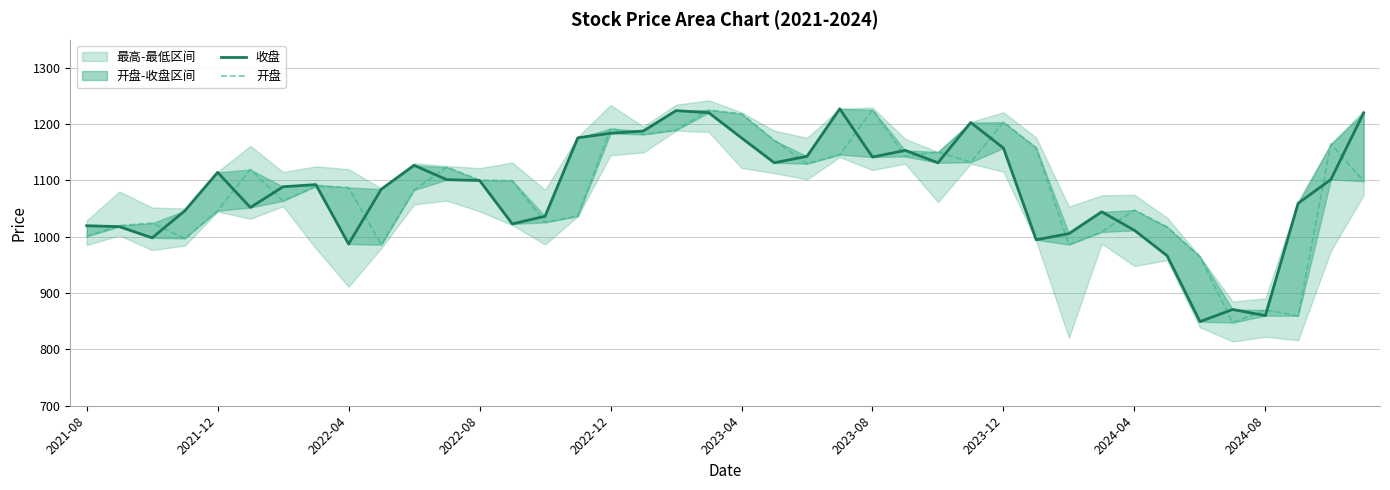

What is the total value across all series at 39?

2318.8